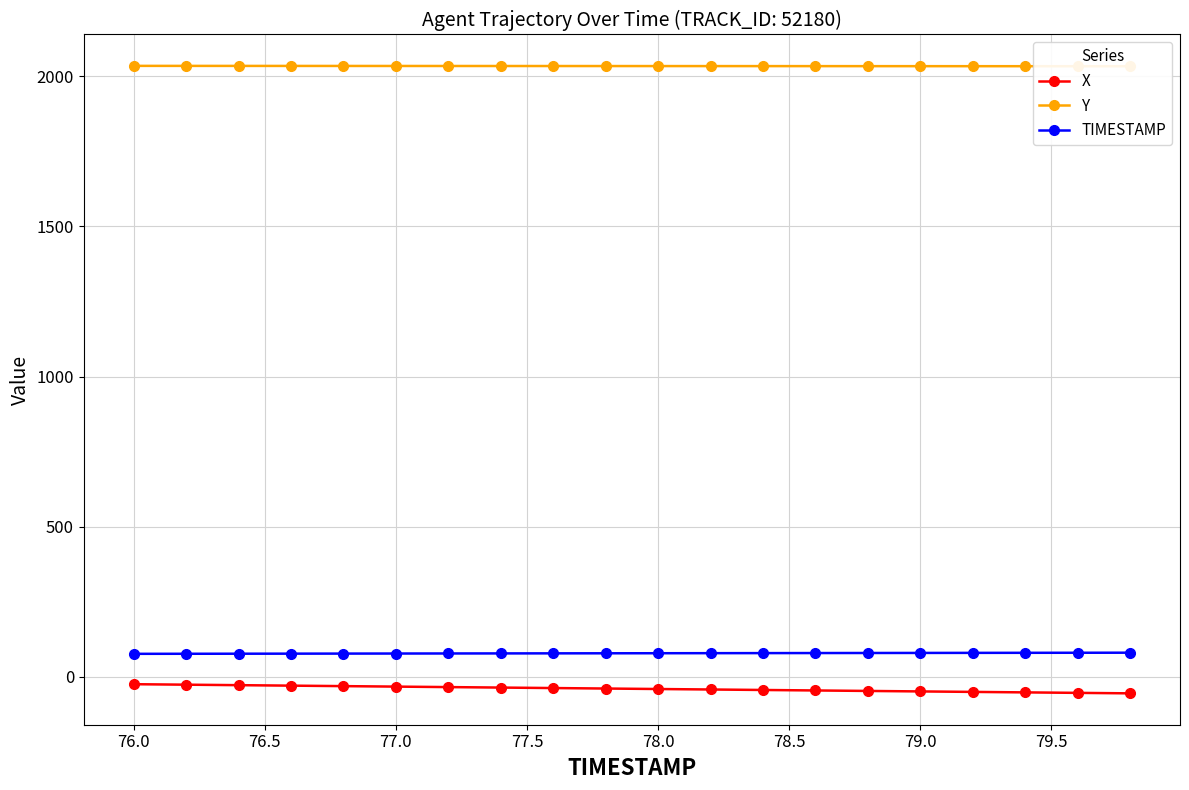

What is the minimum value for X?

-55.7